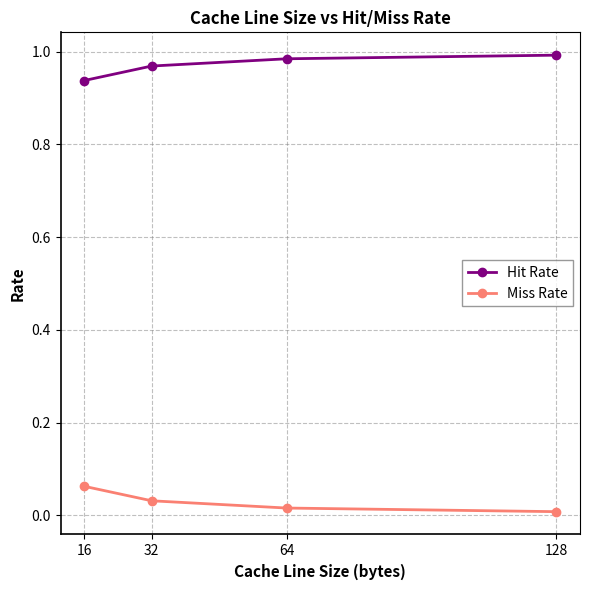

True or false: Miss Rate has more than 2 points higher than both neighbors.

False